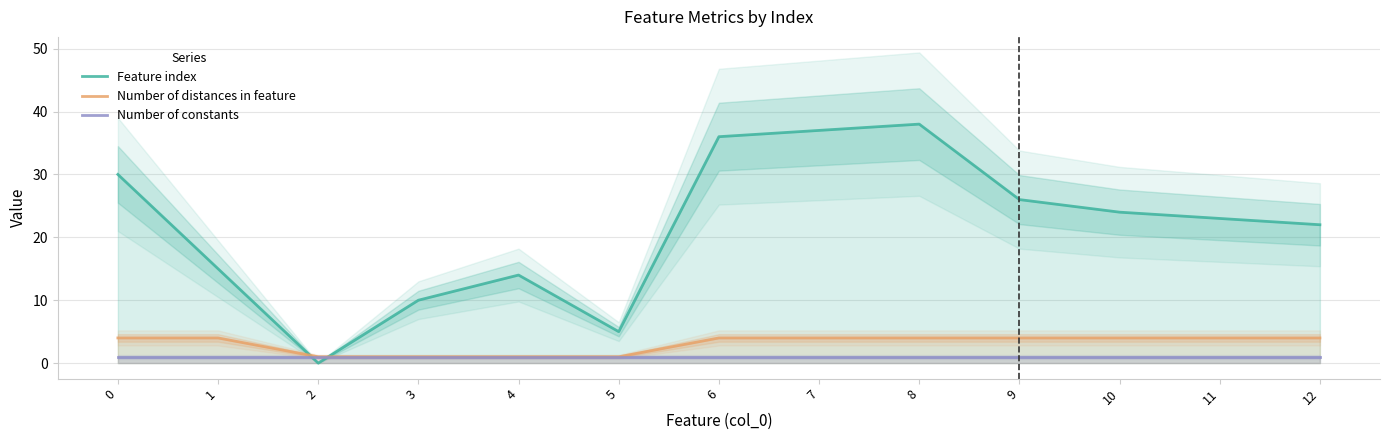

What is the difference between the highest and lowest values at 9?

25